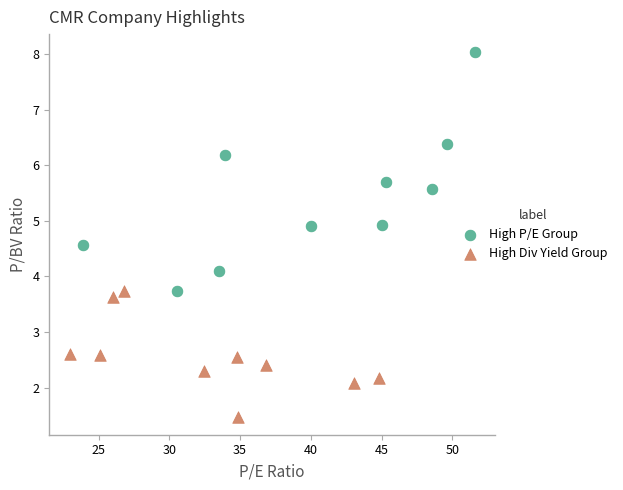

Which series contains the highest Y value?

High P/E Group